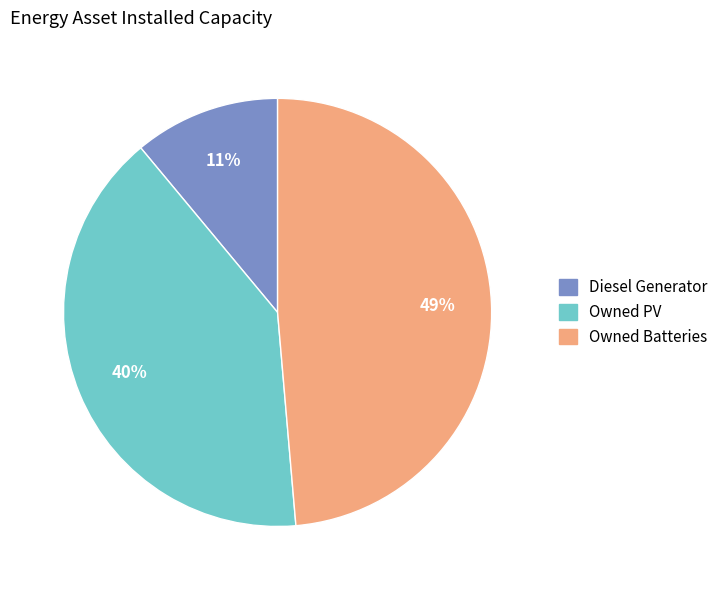

What is the ratio of the value at Diesel Generator to the value at Owned PV?

0.3